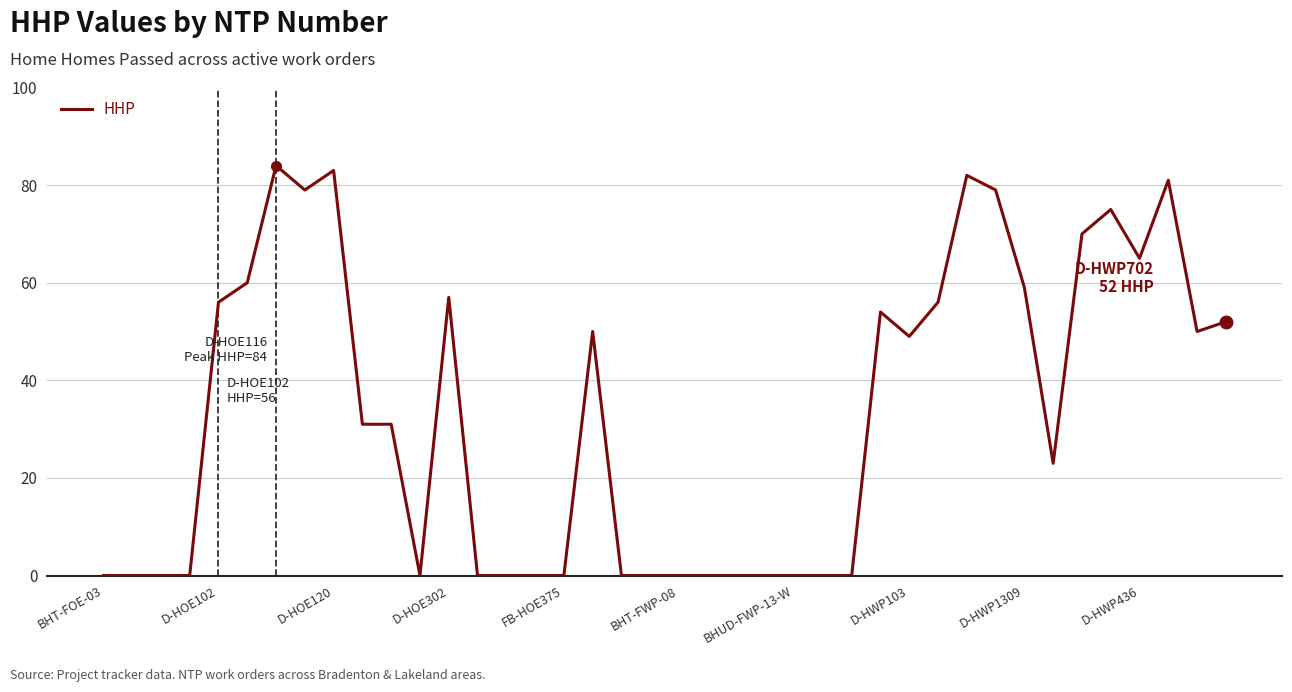

What is the maximum value shown in the chart?

84